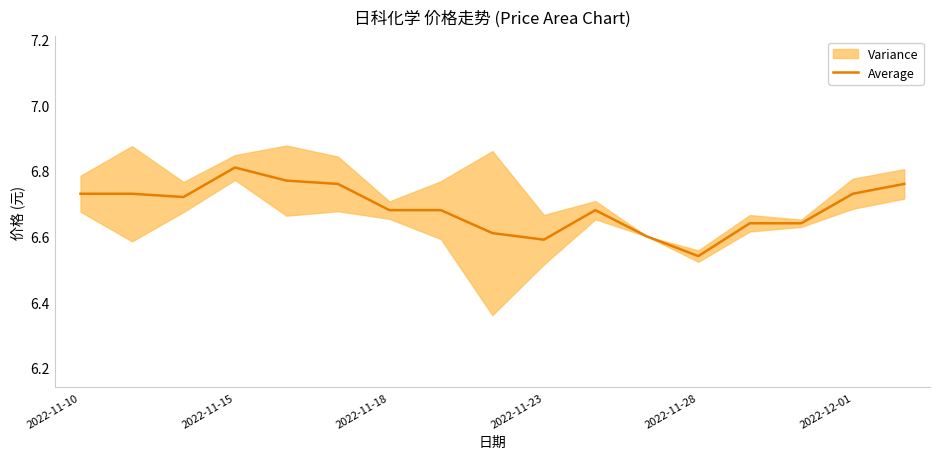

How many lines are shown in the chart?

1